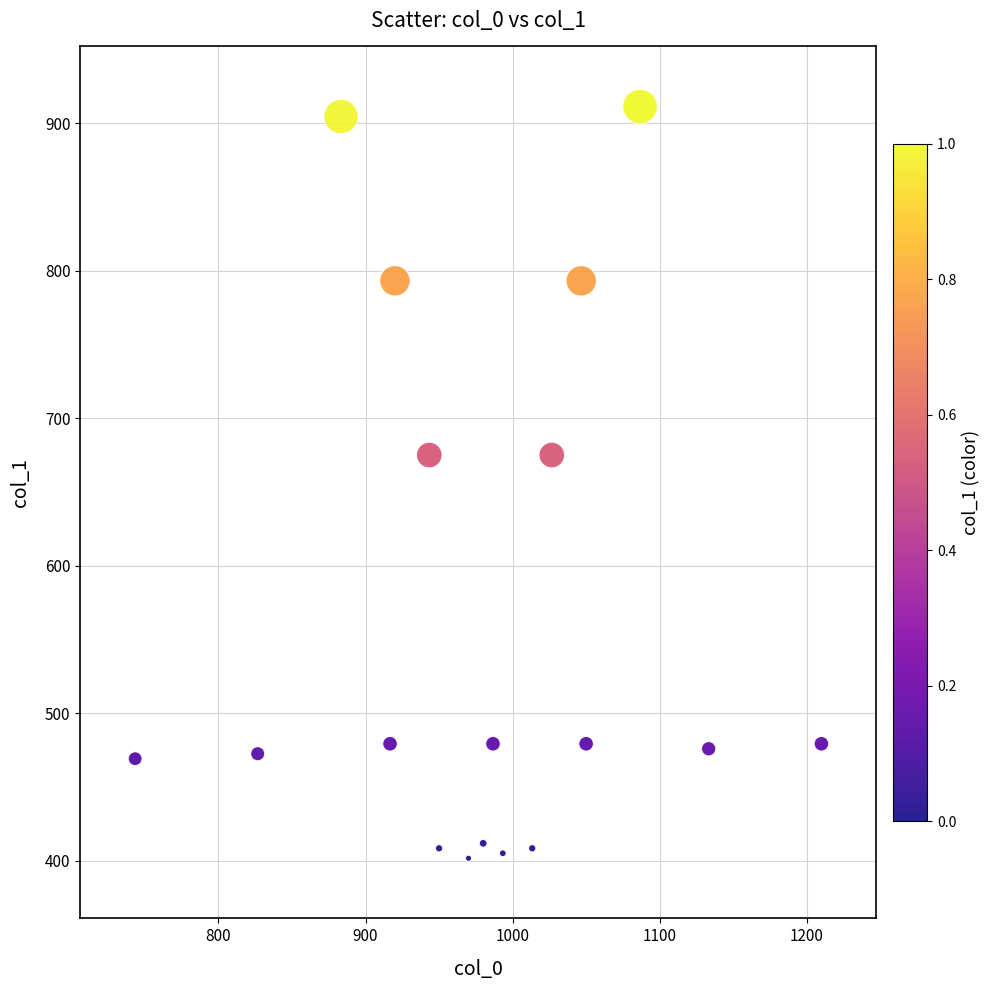

What is the range of X values (max minus min)?

466.7